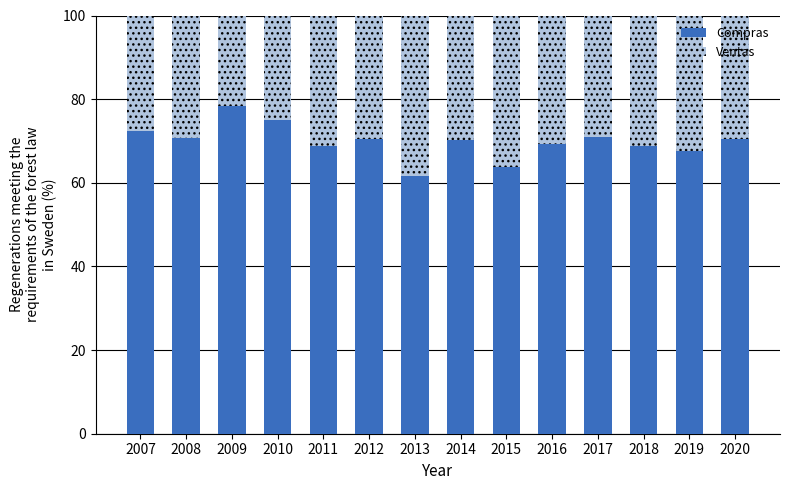

Which category has the highest value in the Compras series?

2009